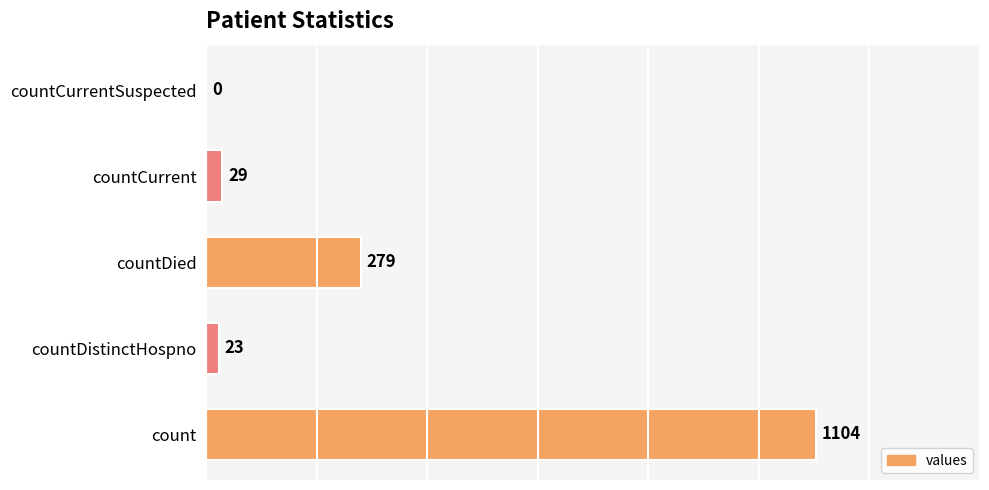

How many positive values are there?

4